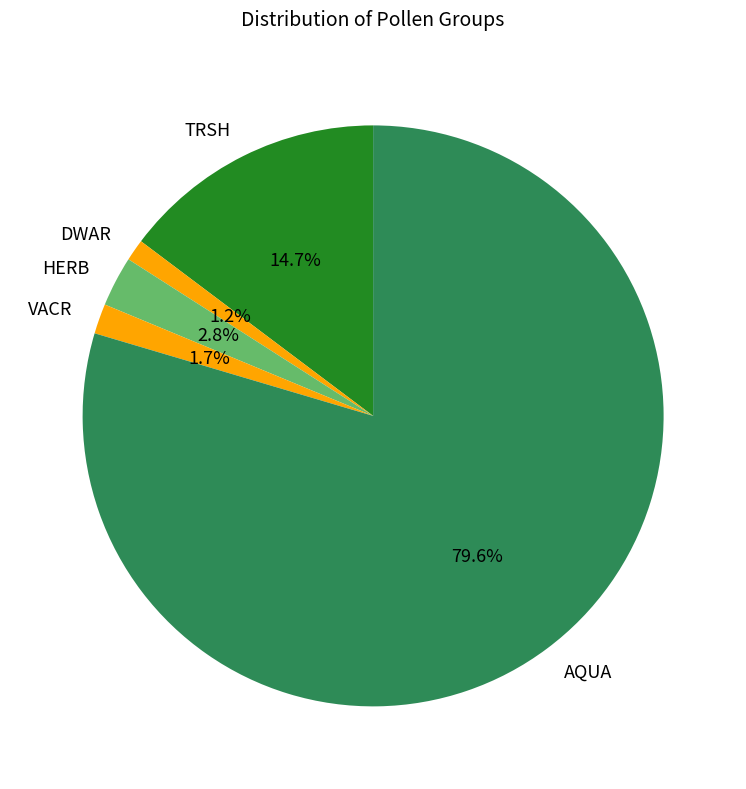

Between HERB and DWAR, which is larger?

HERB